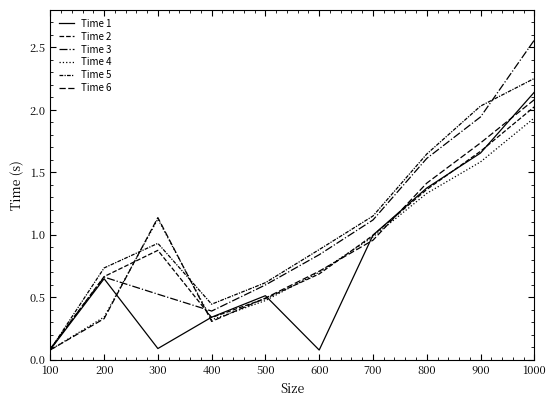

Does the chart display data point markers on the line(s)?

No